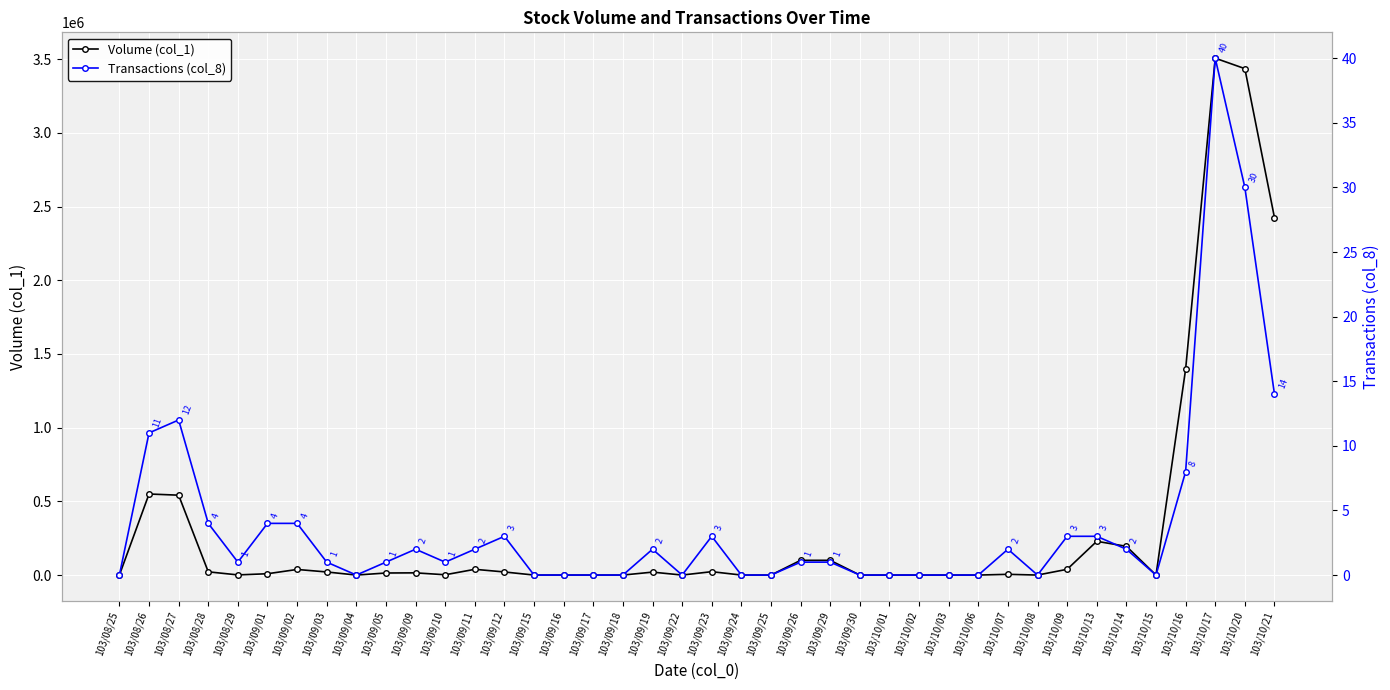

What is the greatest value displayed?

3507000